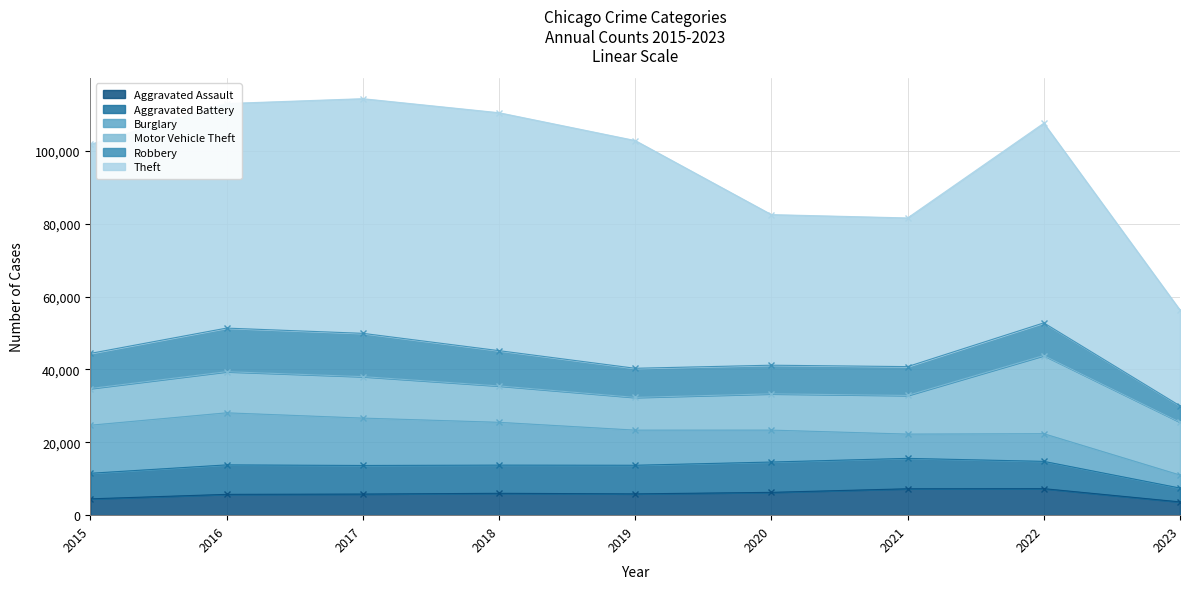

Reading right to left, what are all the values shown in this chart?

Aggravated Assault: 2023=3640	2022=7277	2021=7243	2020=6263	2019=5841	2018=6001	2017=5793	2016=5712	2015=4480
Aggravated Battery: 2023=3798	2022=7487	2021=8346	2020=8319	2019=7857	2018=7734	2017=7845	2016=8085	2015=7018
Burglary: 2023=3568	2022=7592	2021=6659	2020=8757	2019=9638	2018=11746	2017=13001	2016=14289	2015=13184
Motor Vehicle Theft: 2023=14517	2022=21448	2021=10601	2020=9959	2019=8977	2018=9985	2017=11380	2016=11286	2015=10068
Robbery: 2023=4468	2022=8964	2021=7917	2020=7855	2019=7994	2018=9680	2017=11880	2016=11960	2015=9638
Theft: 2023=26285	2022=54796	2021=40794	2020=41320	2019=62491	2018=65286	2017=64383	2016=61621	2015=57350